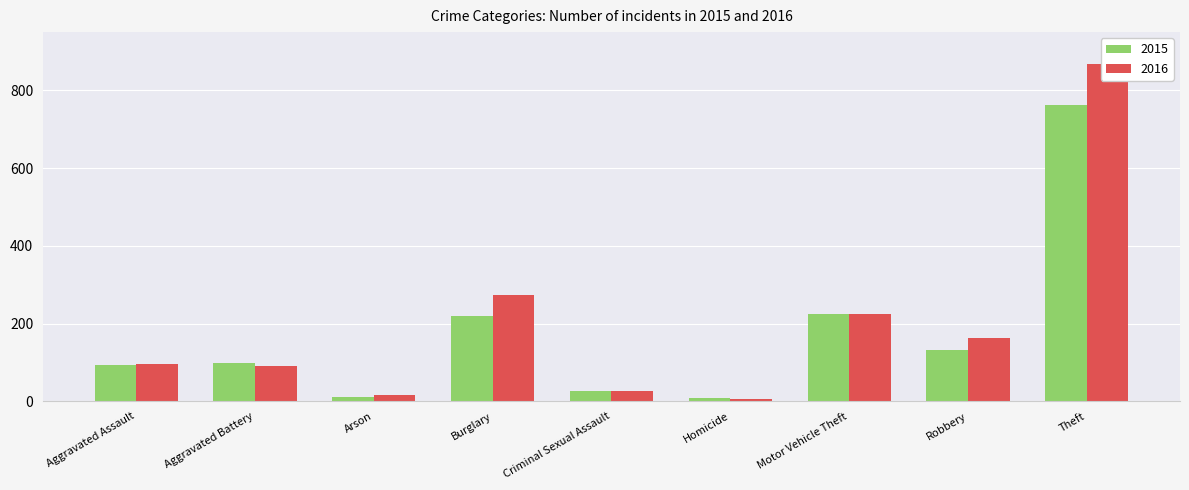

What are all the series names shown in the legend?

2015, 2016